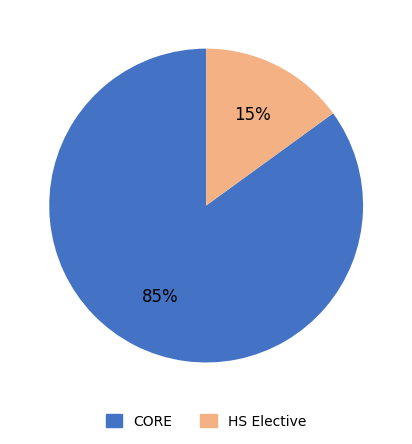

To the nearest percent, what is the average slice percentage?

50%